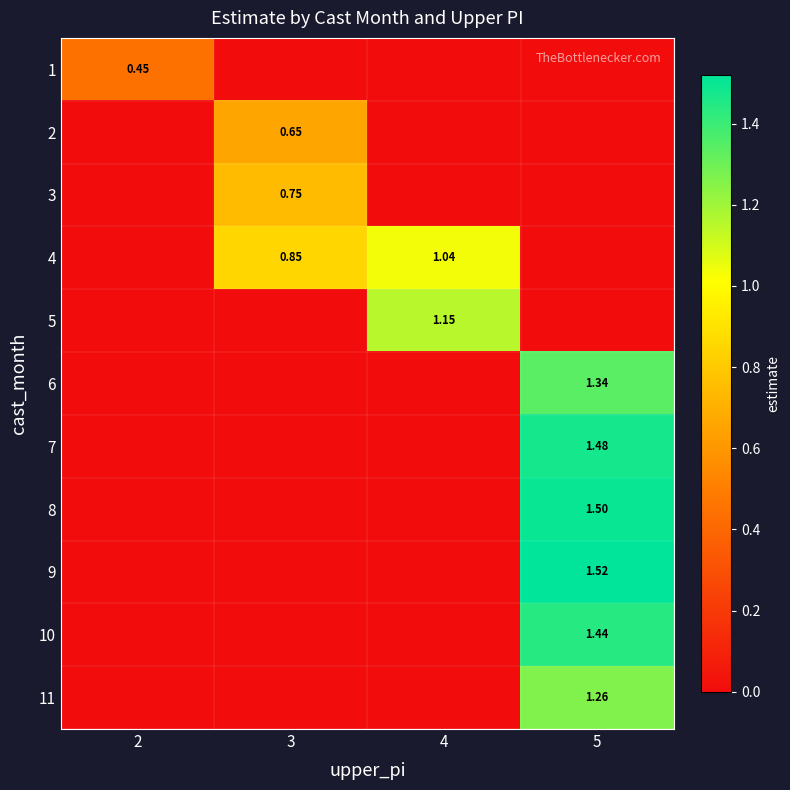

Rank the series by their maximum value, from highest to lowest.

9, 8, 7, 10, 6, 11, 5, 4, 3, 2, 1